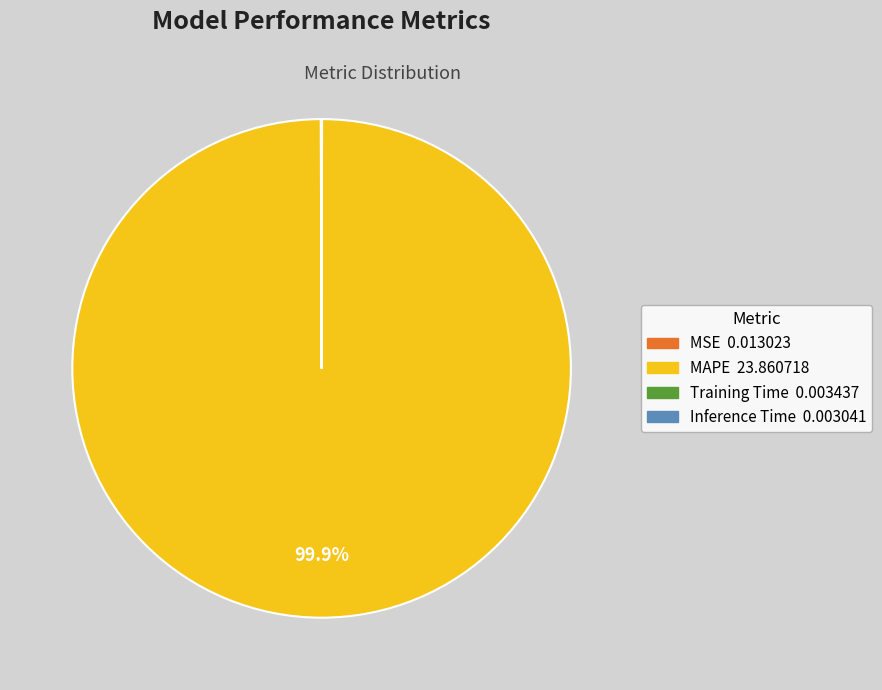

Does any single category account for the majority?

Yes